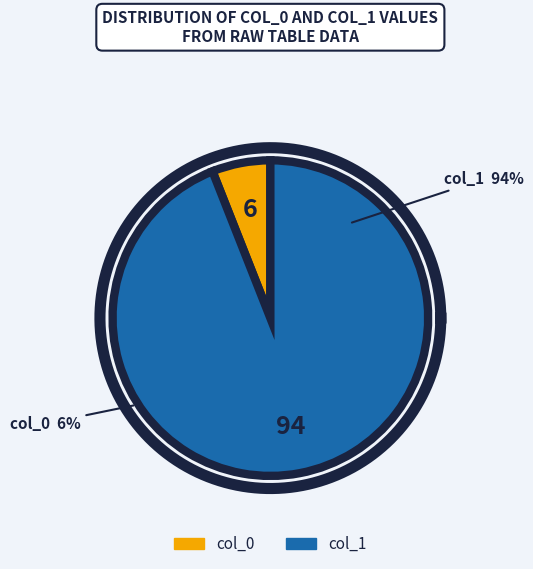

Is it true that col_0 is 6% of the pie?

True